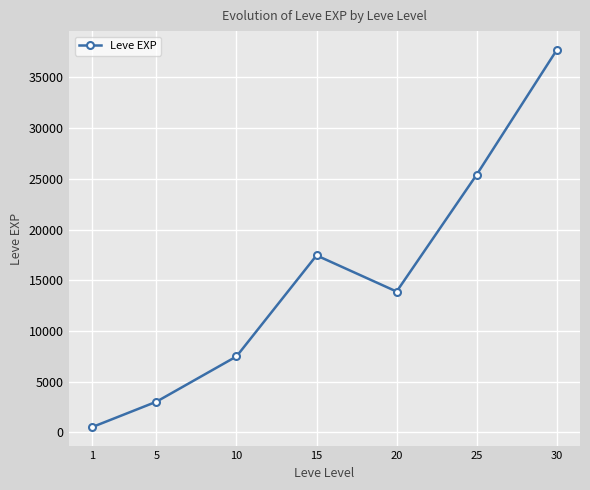

At which label is the value closest to 19112?

15